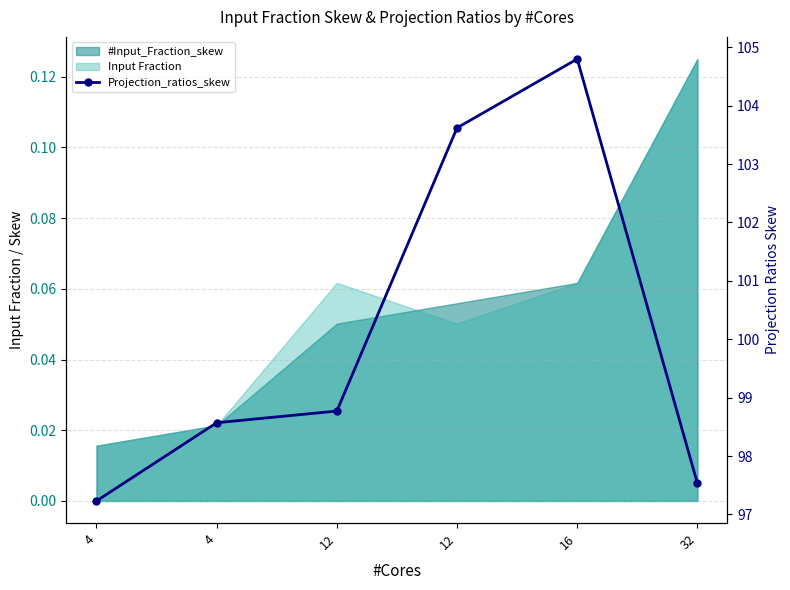

What is the difference between the second highest and minimum values?

6.4